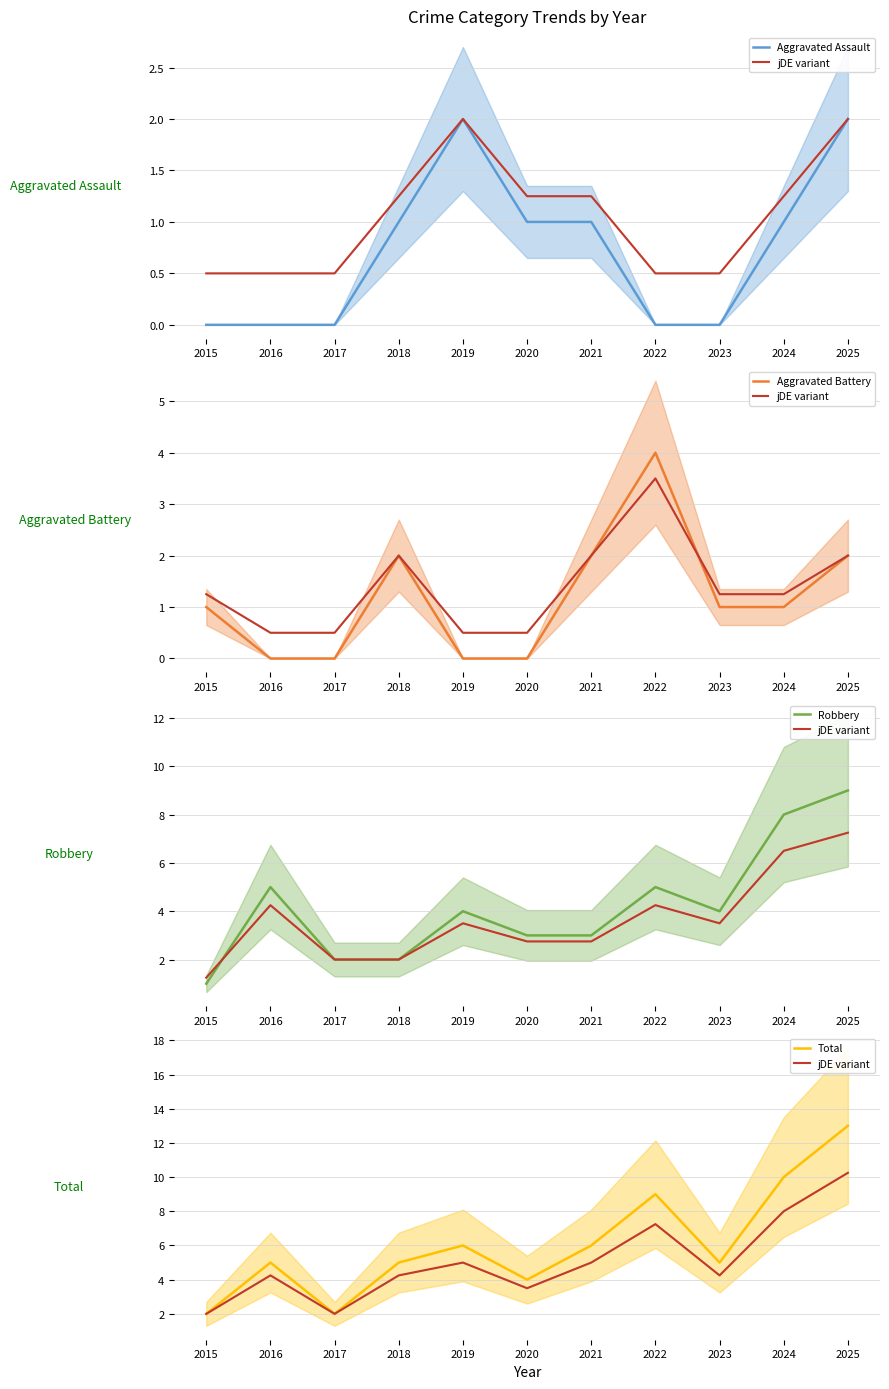

Reading left to right, what are all the values shown in this chart?

Aggravated Assault: 2015=0	2016=0	2017=0	2018=1	2019=2	2020=1	2021=1	2022=0	2023=0	2024=1	2025=2
Aggravated Battery: 2015=1	2016=0	2017=0	2018=2	2019=0	2020=0	2021=2	2022=4	2023=1	2024=1	2025=2
Robbery: 2015=1	2016=5	2017=2	2018=2	2019=4	2020=3	2021=3	2022=5	2023=4	2024=8	2025=9
Total: 2015=2	2016=5	2017=2	2018=5	2019=6	2020=4	2021=6	2022=9	2023=5	2024=10	2025=13